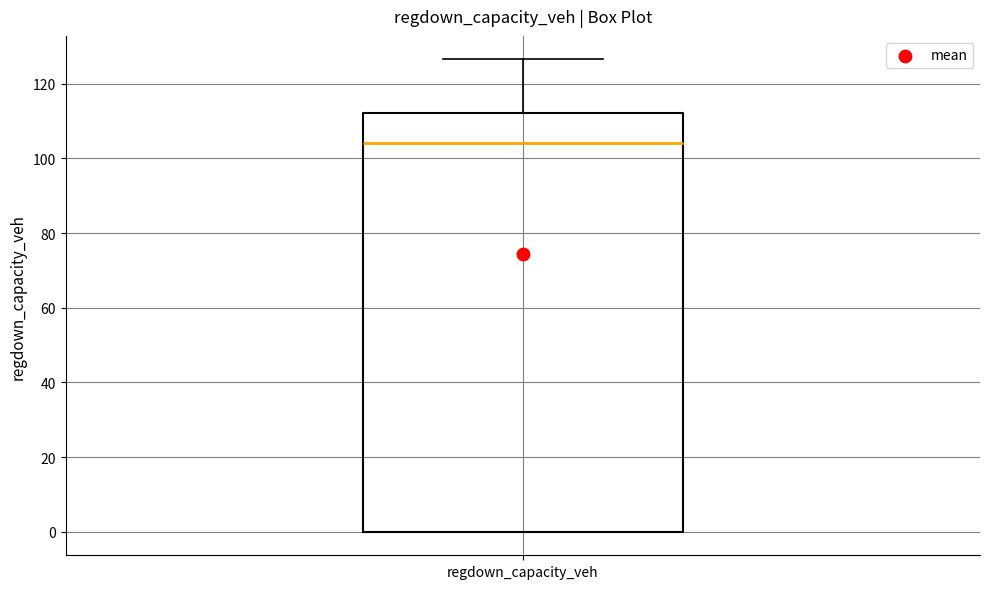

Read this box plot against the y-axis: the position of the median line, the range covered by the box, and the ends of both whiskers. The values are not printed on the chart, so give them approximately, as read against the axis.

median 104, box 0 to 112, whiskers 0 to 126